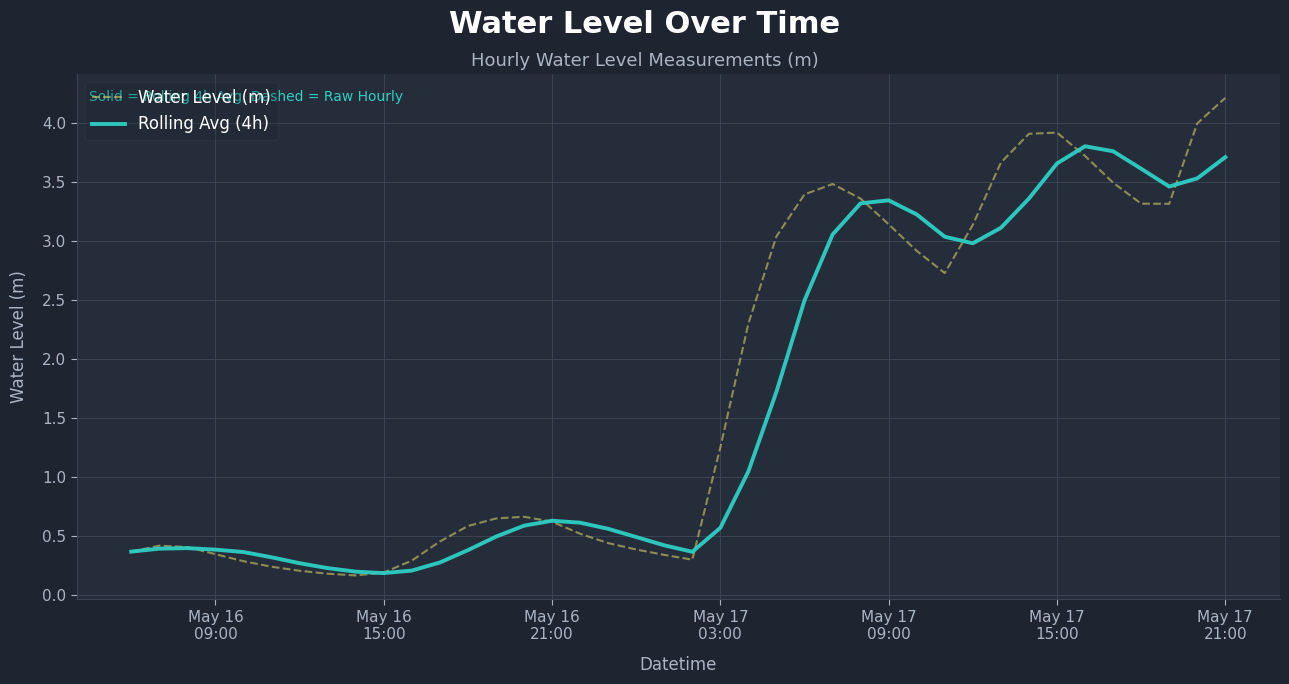

What is the difference between the maximum and minimum values in the Rolling Avg (4h) series?

3.6